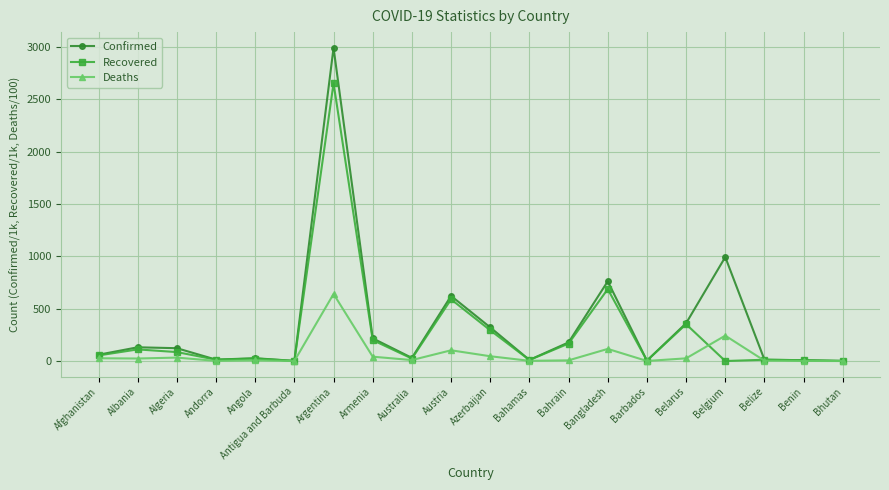

Rank the series by their maximum value, from highest to lowest.

Confirmed, Recovered, Deaths